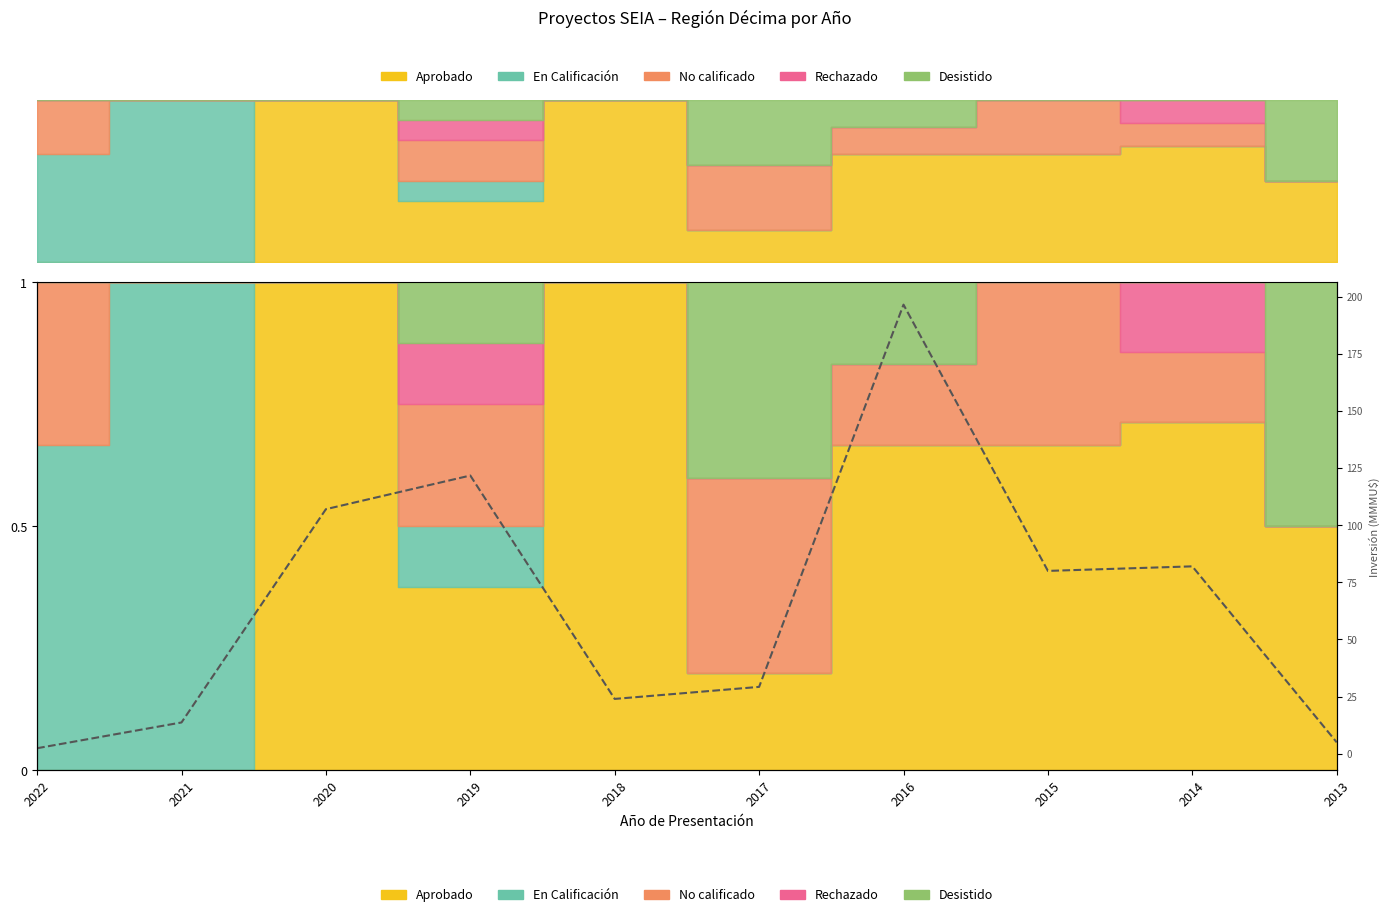

What is the minimum value shown in the chart?

2.4